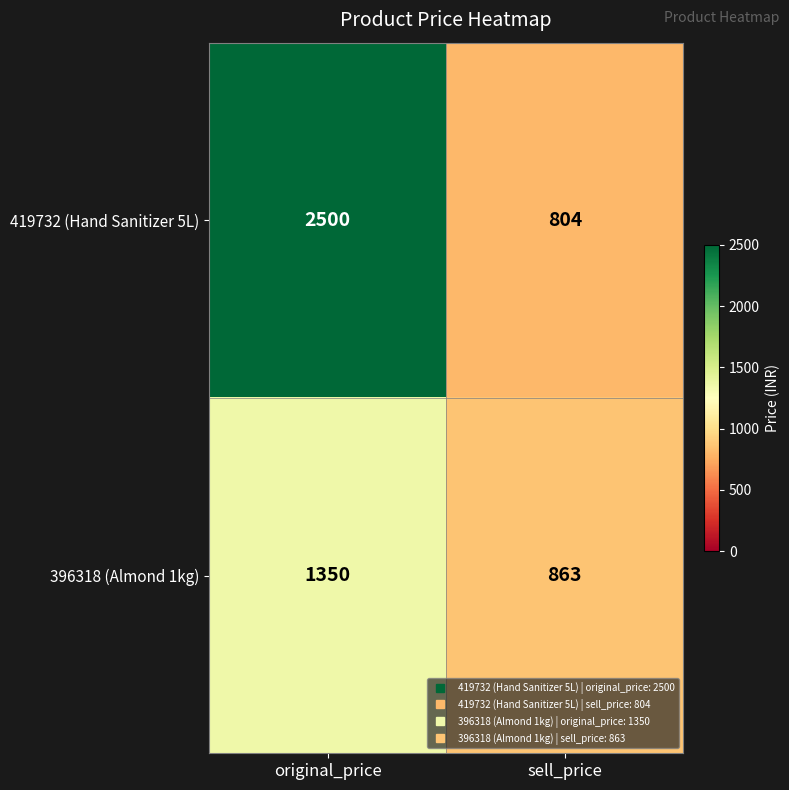

What is the minimum value shown in the chart?

804